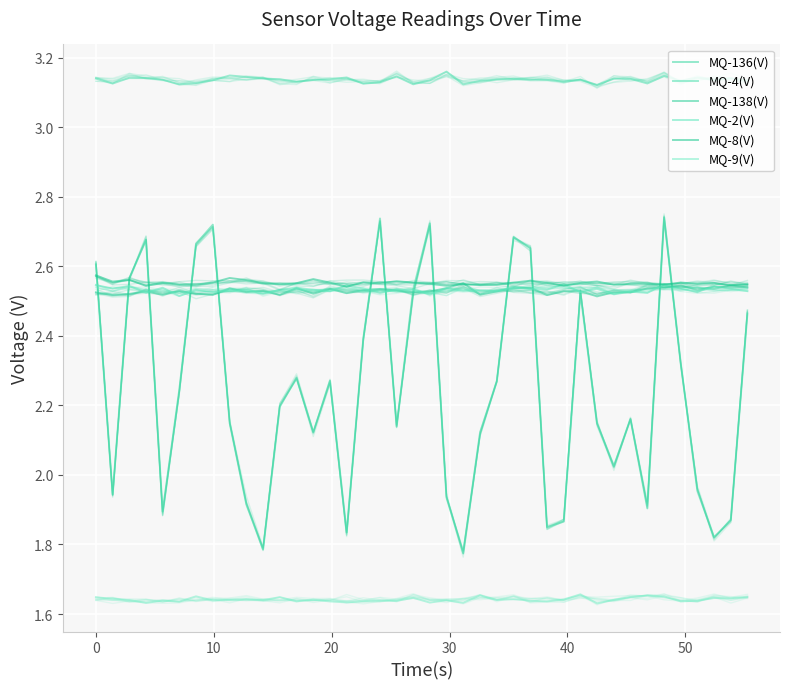

Count the number of data series in this chart.

6